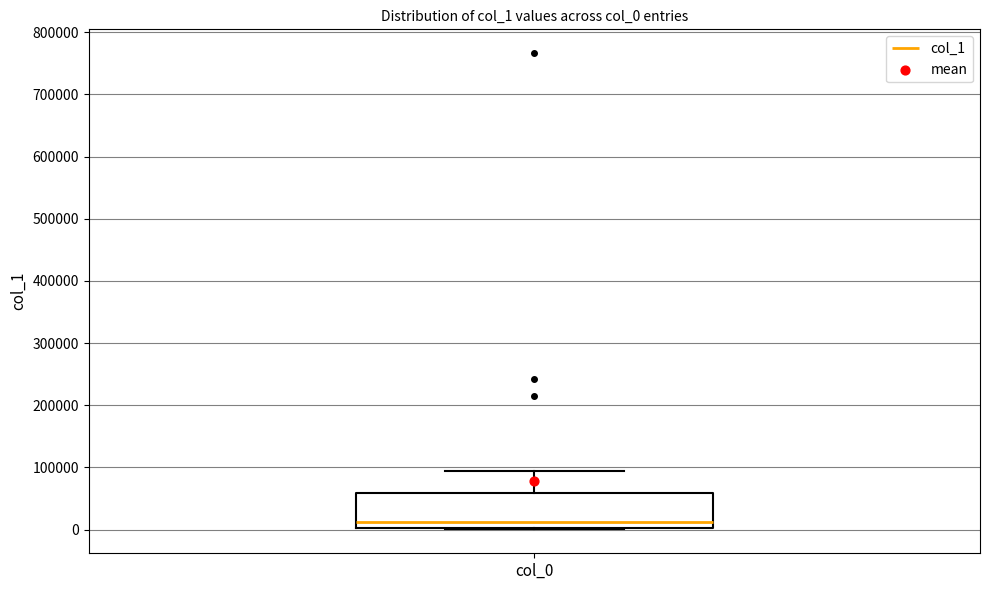

Read this box plot against the y-axis: the position of the median line, the range covered by the box, and the ends of both whiskers. The values are not printed on the chart, so give them approximately, as read against the axis.

median 10000, box 0 to 60000, whiskers 0 to 90000